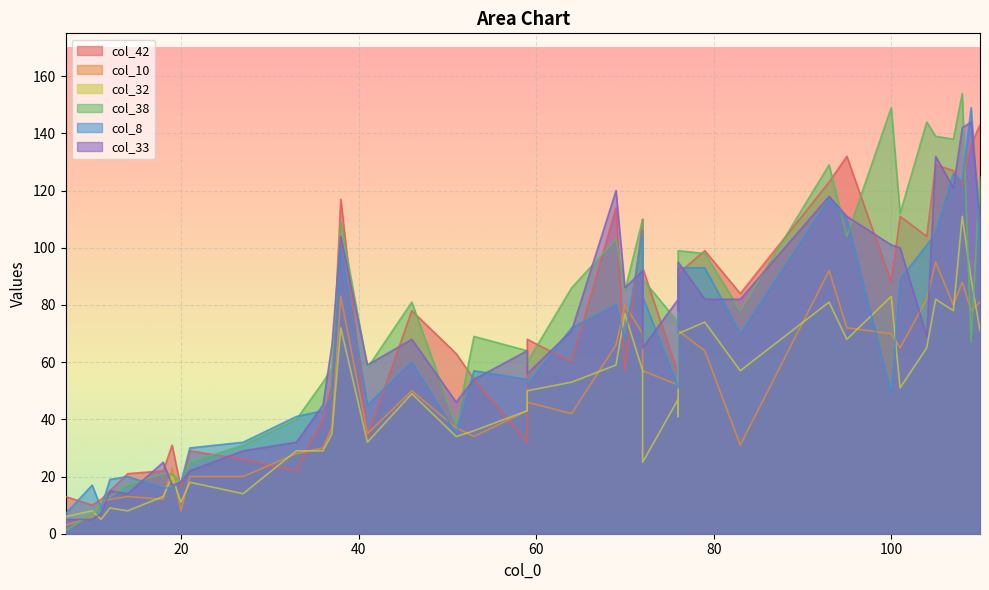

Which series changed the most between 1 and 38?

col_42